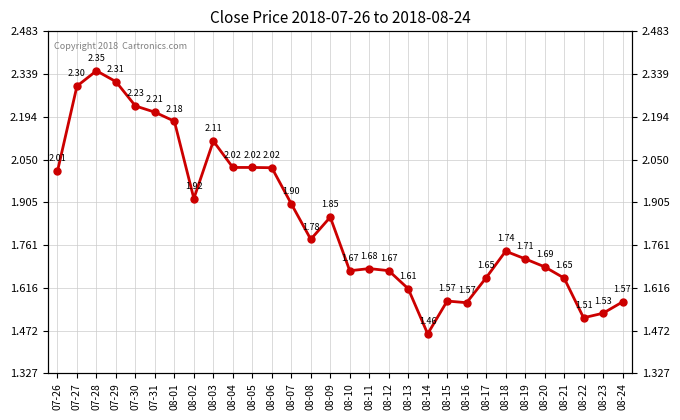

What is the minimum value shown in the chart?

1.5